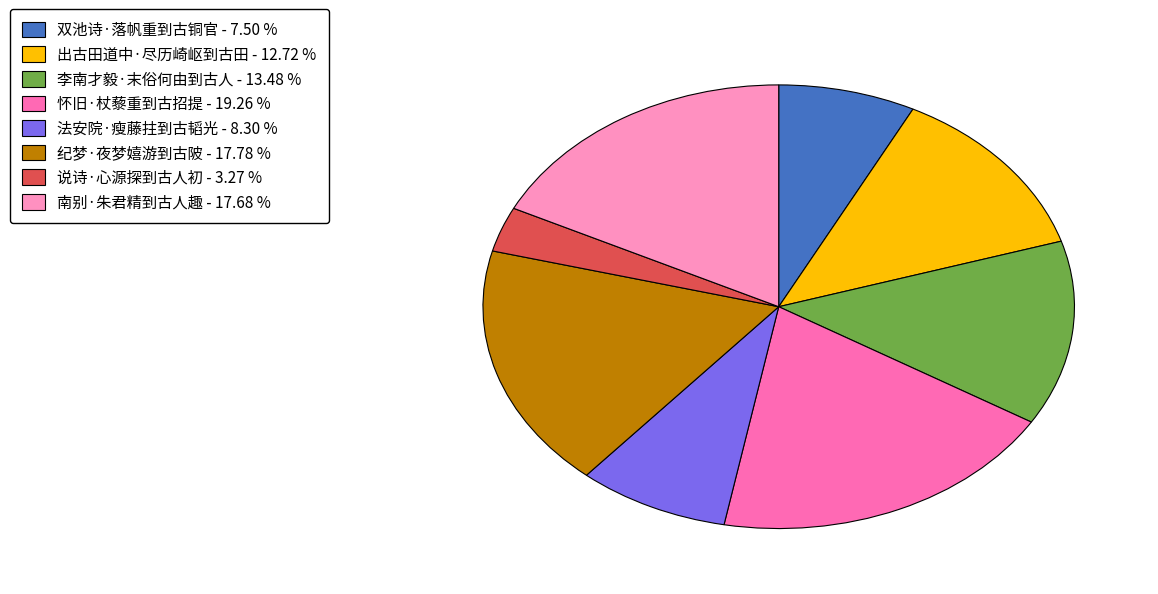

Which slice is the smallest?

说诗·心源探到古人初